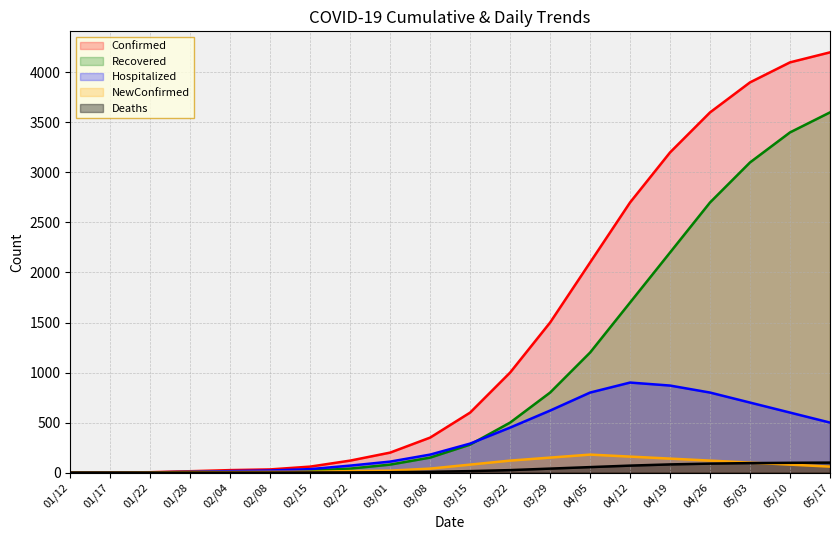

Which category has the lowest value in the Hospitalized series?

01/12